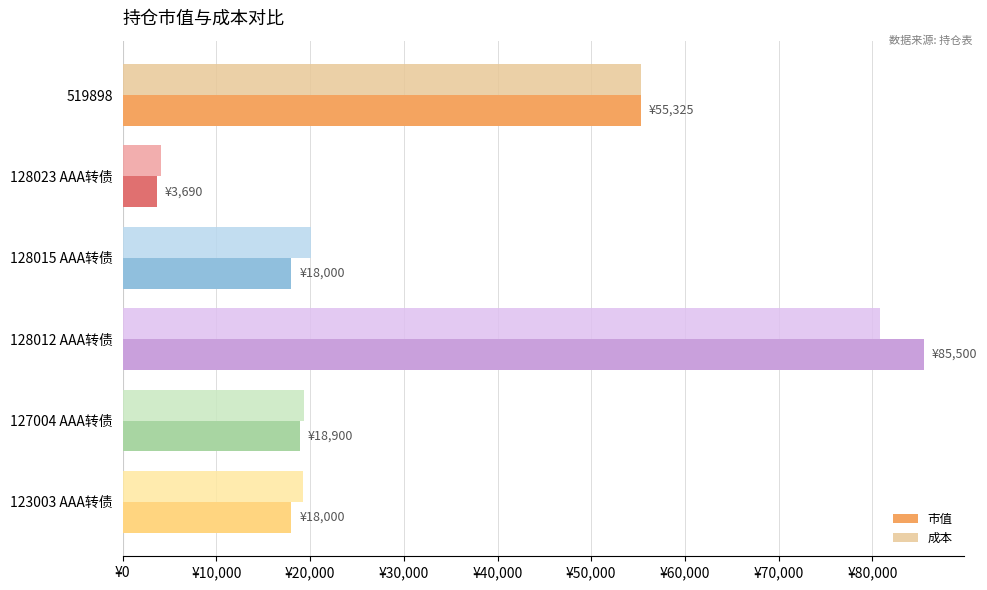

What are all the series names shown in the legend?

市值, 成本